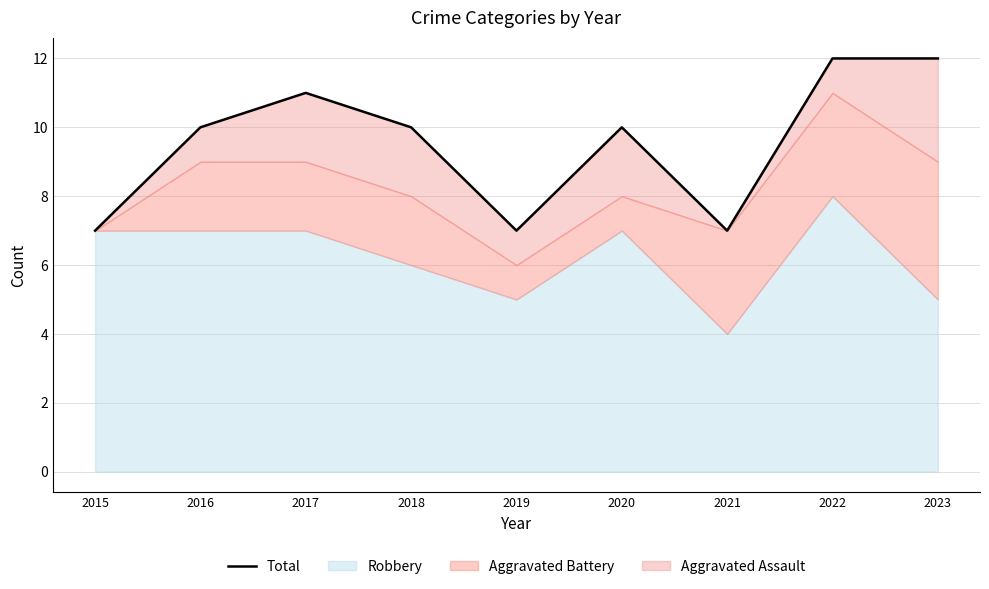

List the labels in order of value, smallest first.

2015, 2019, 2021, 2016, 2018, 2020, 2017, 2022, 2023